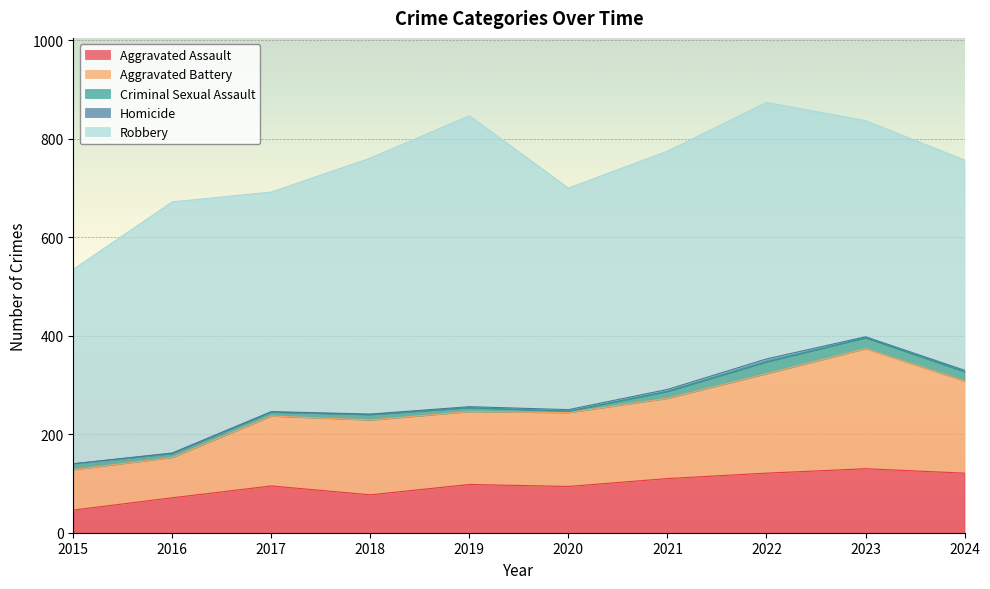

What is the sum of all Aggravated Battery values?

1552